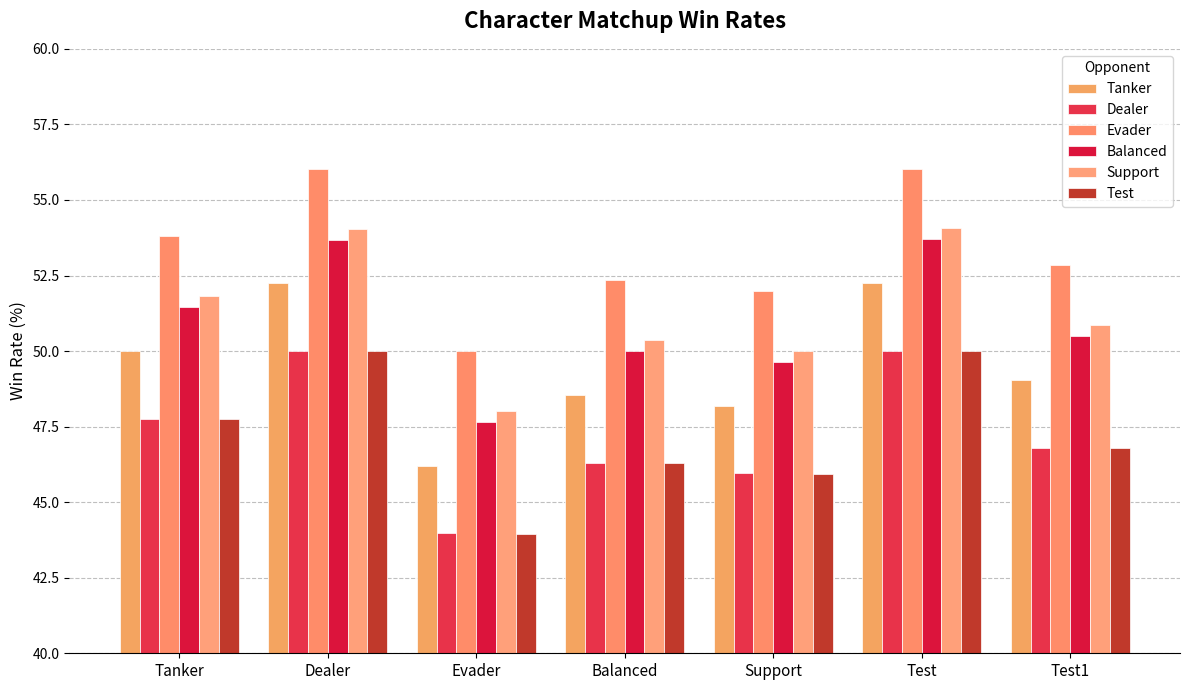

How many distinct data groups are displayed?

6